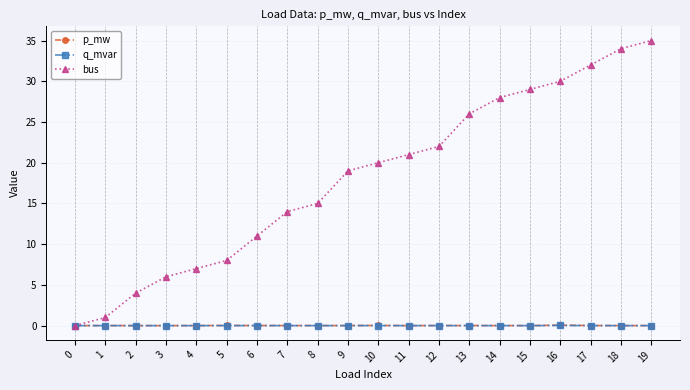

Which series has the largest total across all categories?

bus